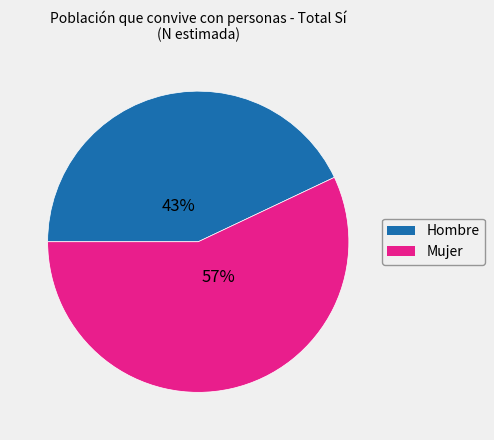

Do Mujer and Hombre together represent more than half of the pie?

Yes